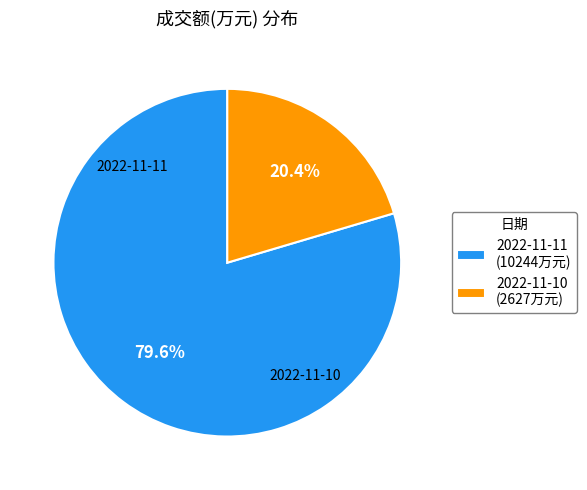

Does 2022-11-11 account for over 50% of the chart?

Yes